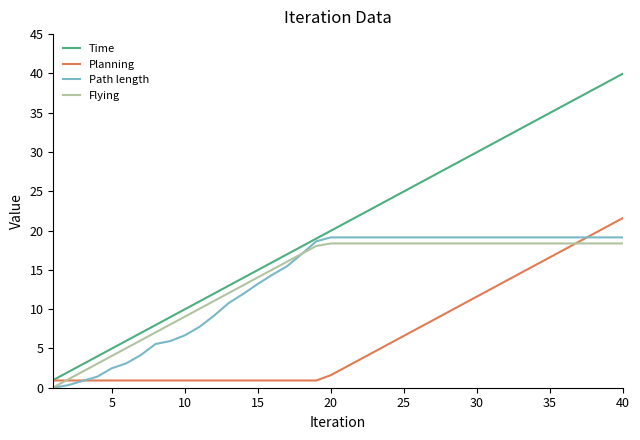

Which series has the largest total across all categories?

Time